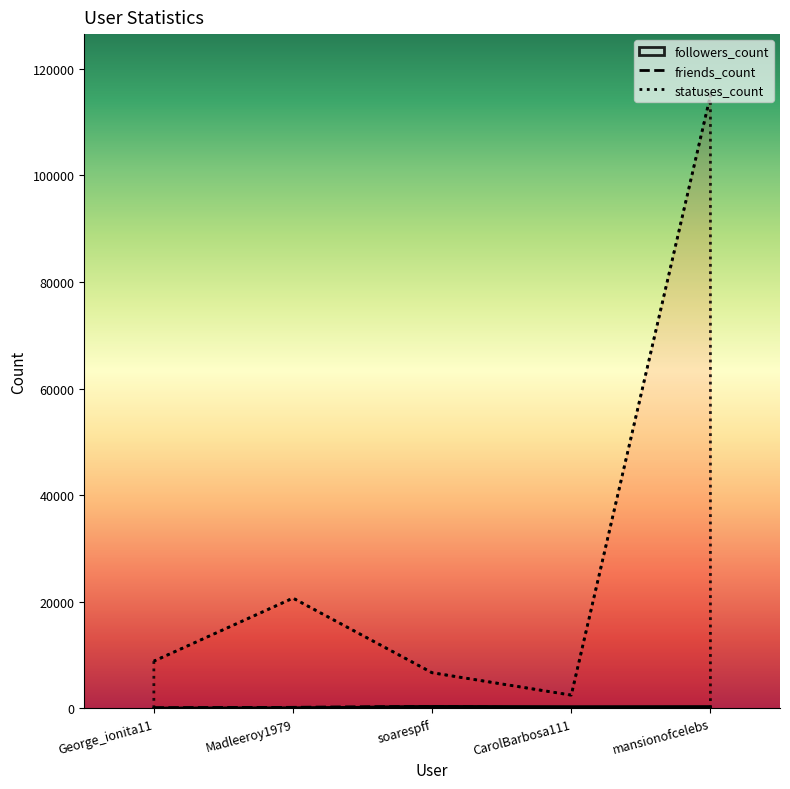

True or false: statuses_count and friends_count intersect in this chart.

False